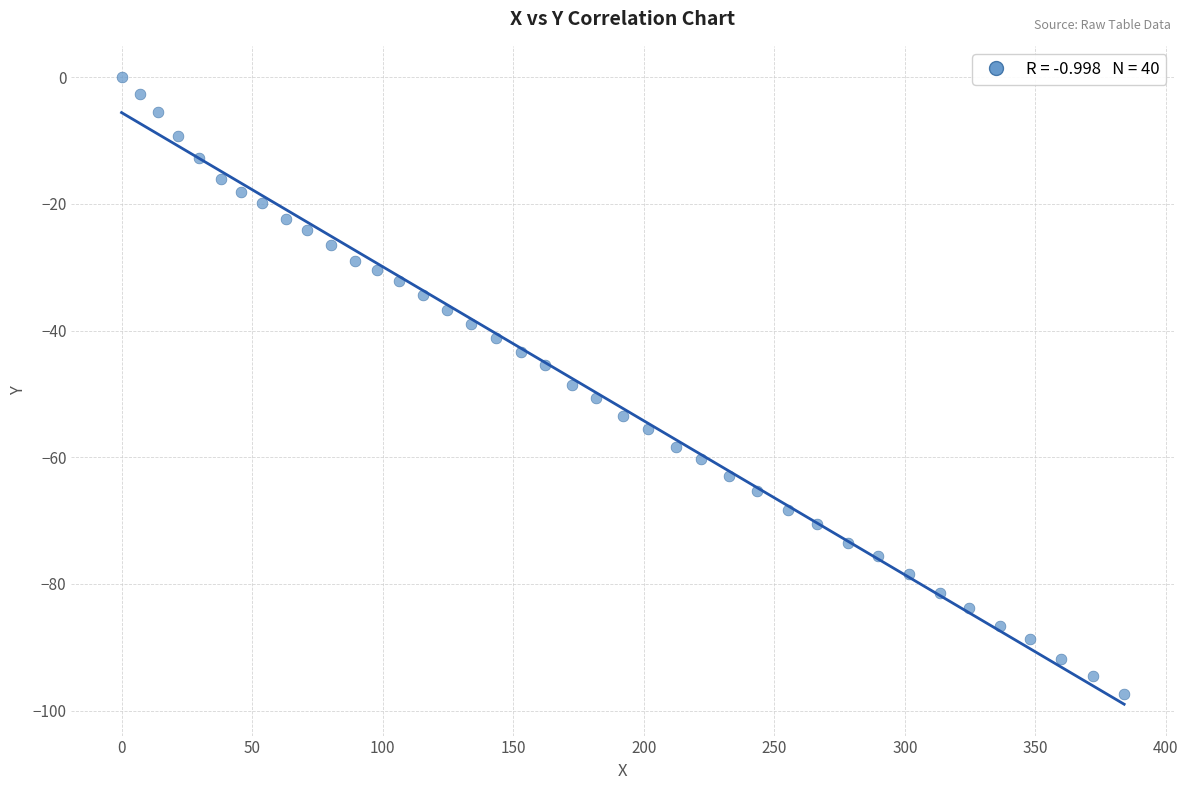

What is the range of Y values (max minus min)?

97.4